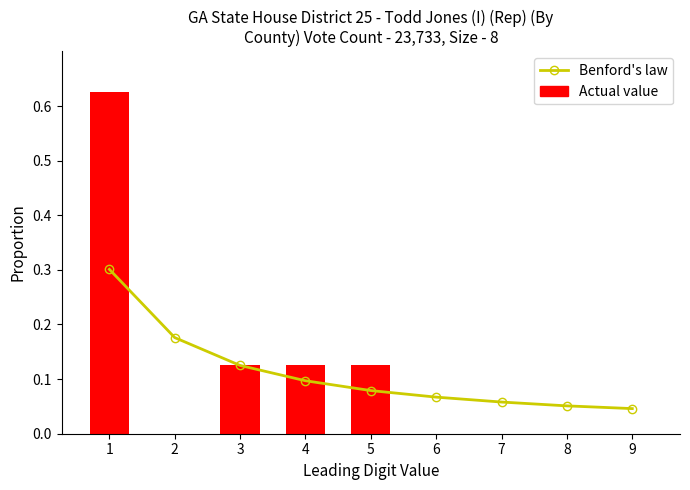

Read the Benford's law value at 1.

0.3